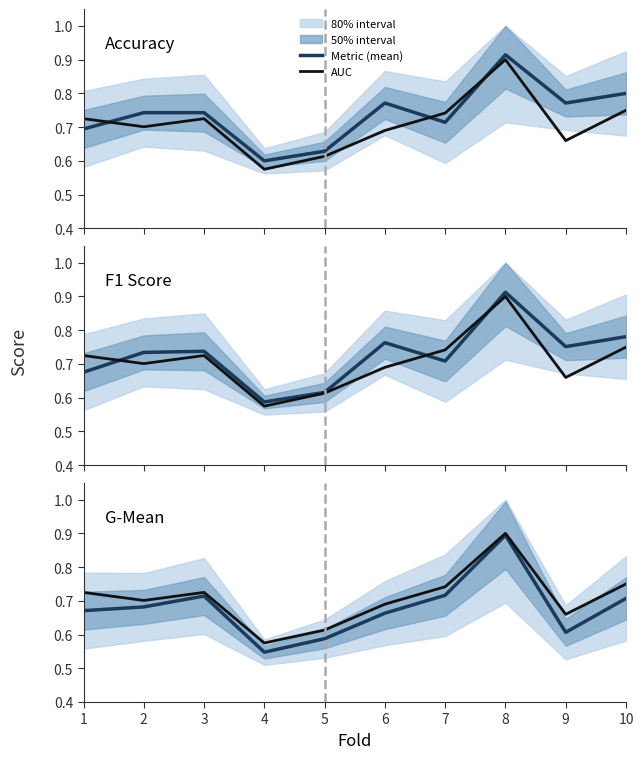

The value of F1 Score (mean) at 8 is 0.9. True or false?

True